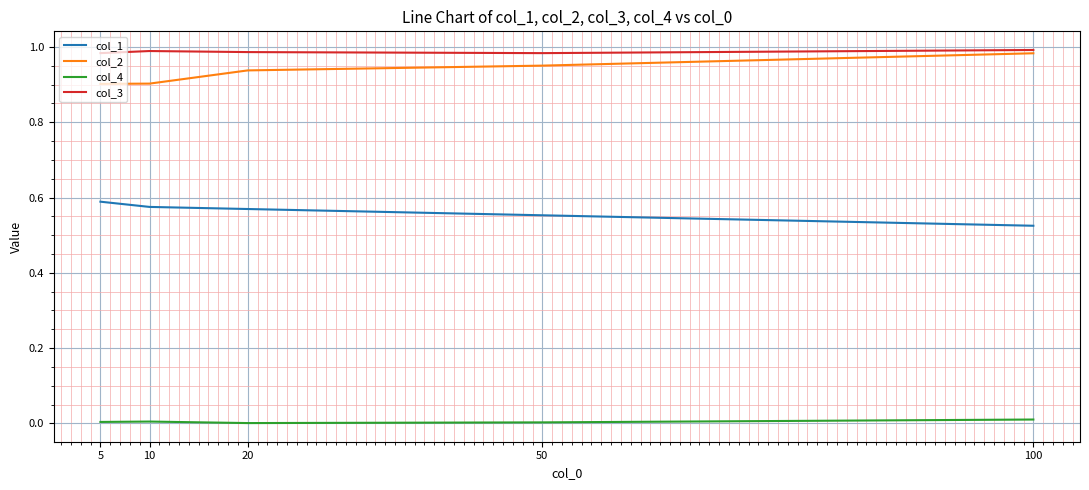

Is it true that col_3 equals 0.7 at 20?

False